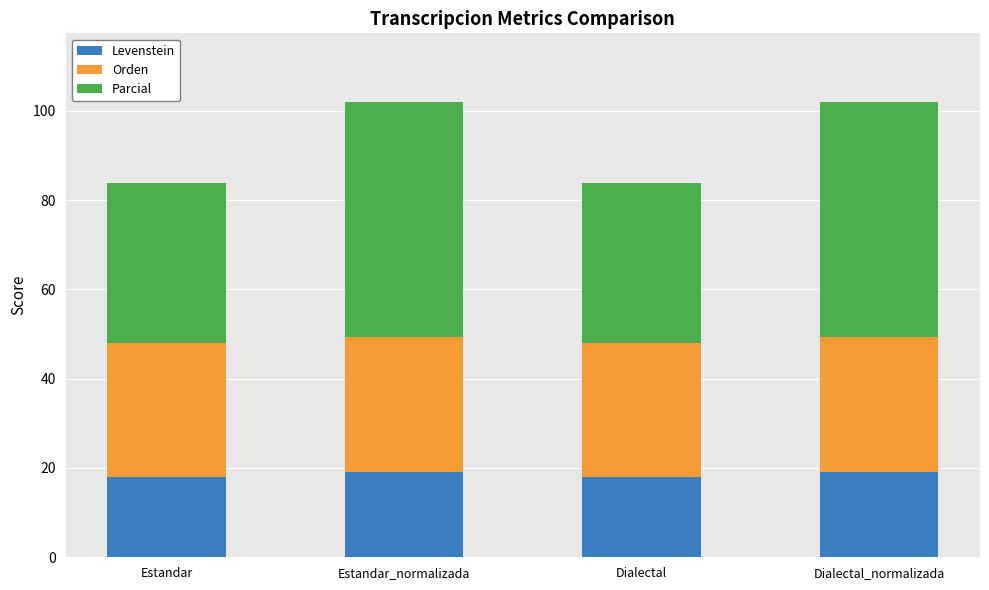

How many bars are there in total?

4